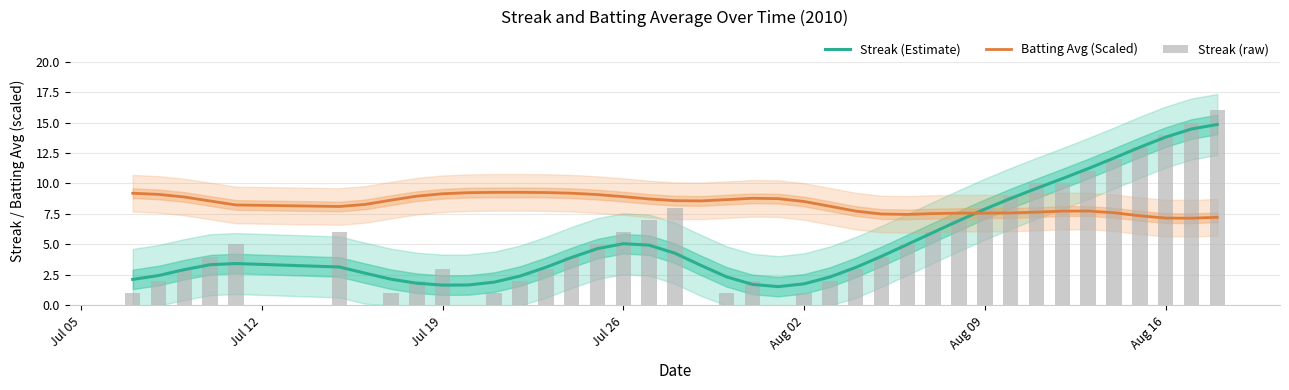

What is the minimum value for Streak (Estimate)?

1.5